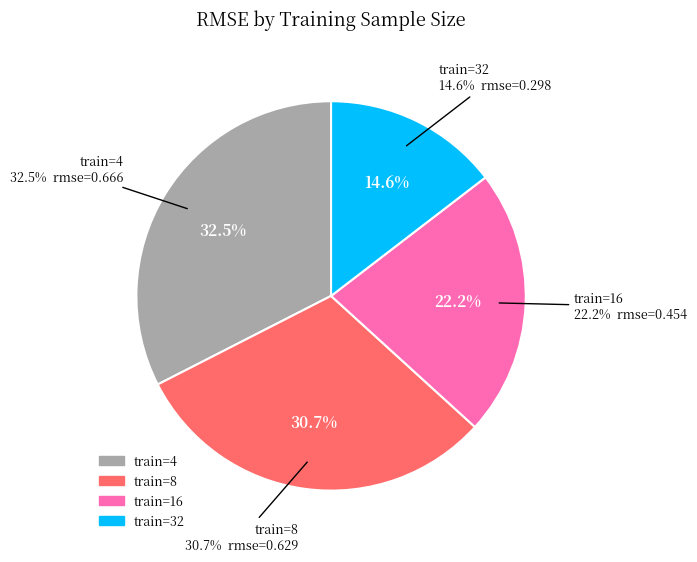

To the nearest percent, what is the difference between the train=4 and train=32 slice percentages?

18%